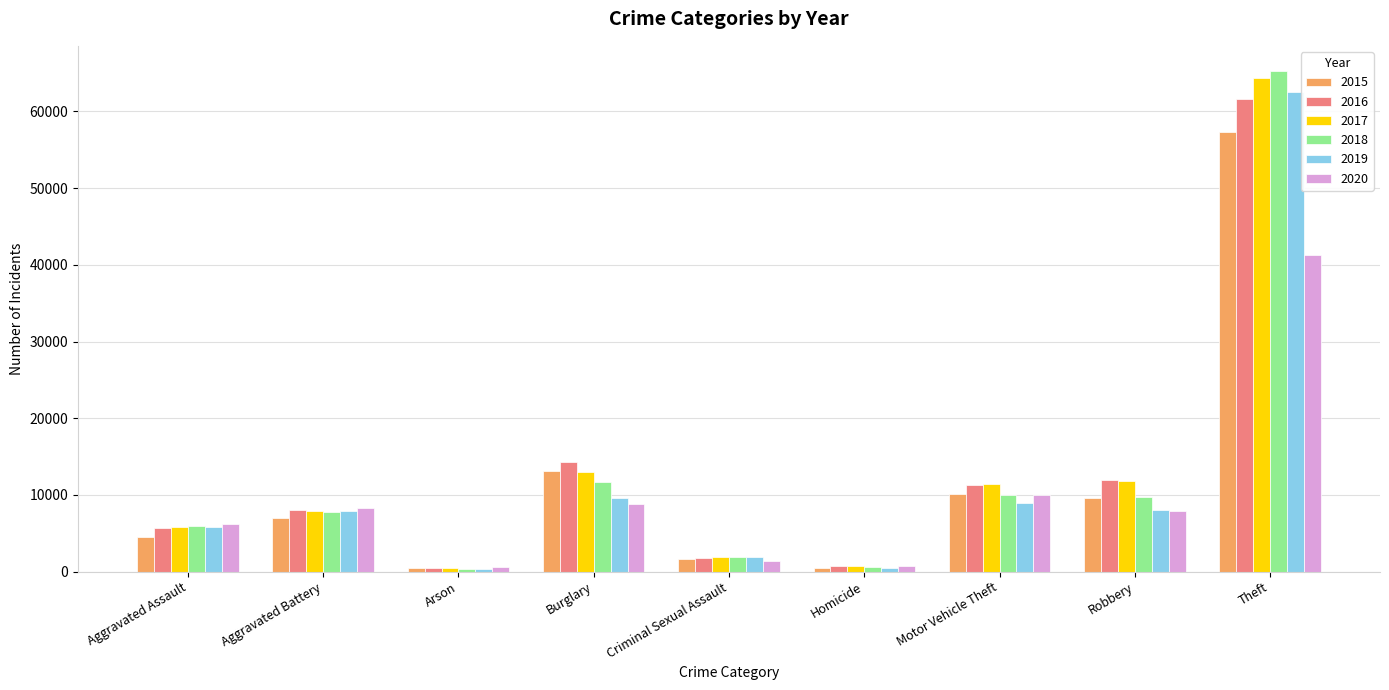

Which series has the widest spread of values?

2018